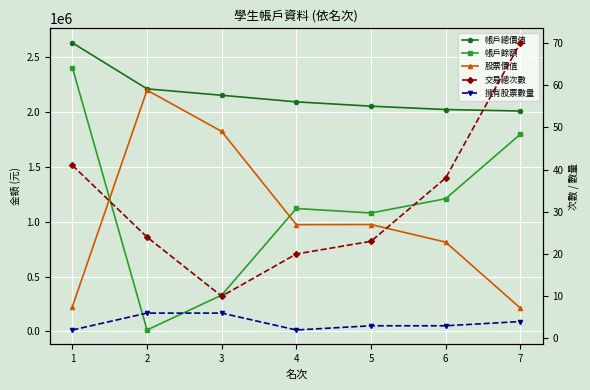

What are all the series names shown in the legend?

帳戶總價值, 帳戶餘額, 股票價值, 交易總次數, 擁有股票數量